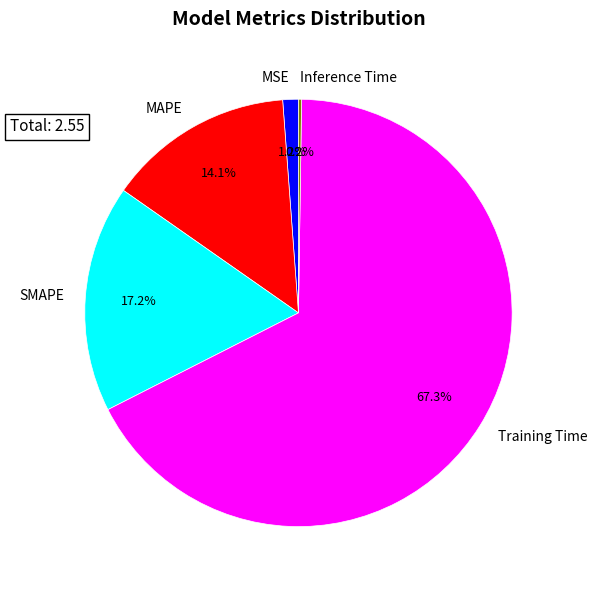

True or false: SMAPE accounts for 17% of the total.

True